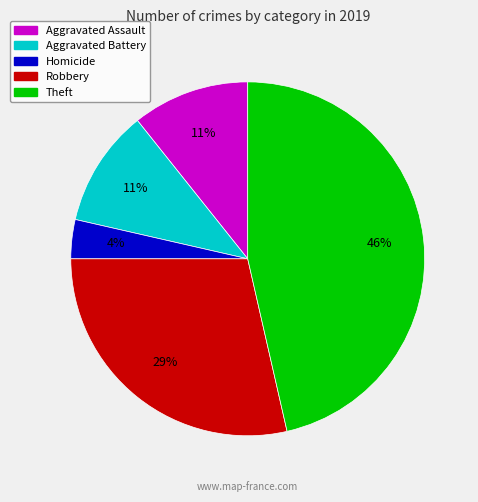

To the nearest percent, what is the average slice percentage?

20%